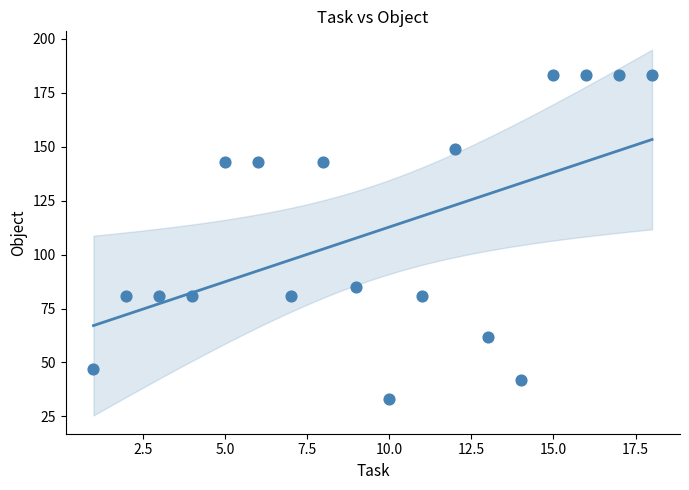

What is the range of Y values (max minus min)?

150